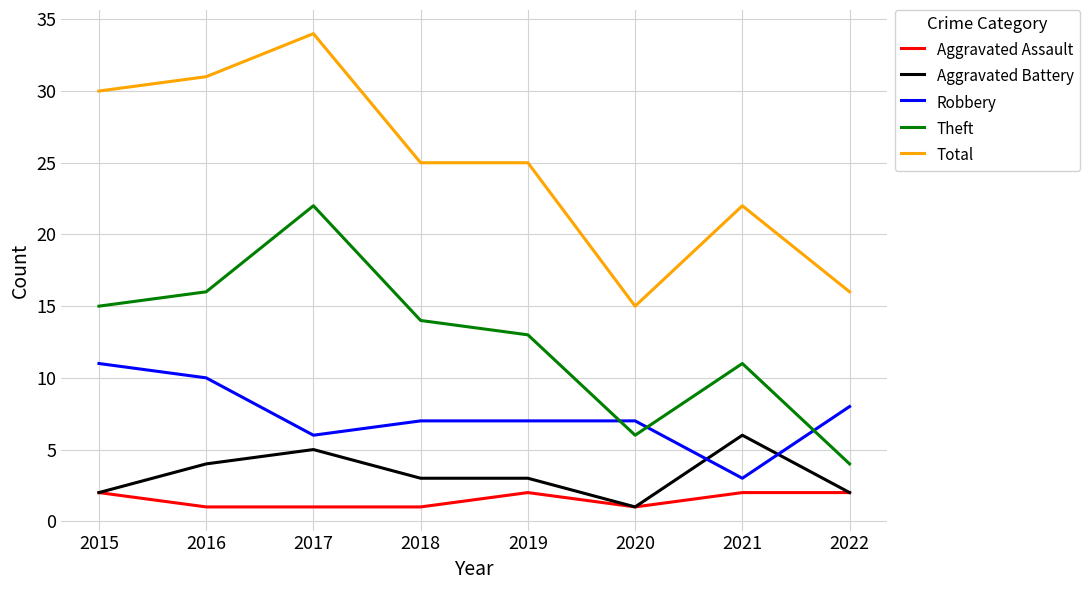

What is the difference between the highest and lowest values at 2020?

14